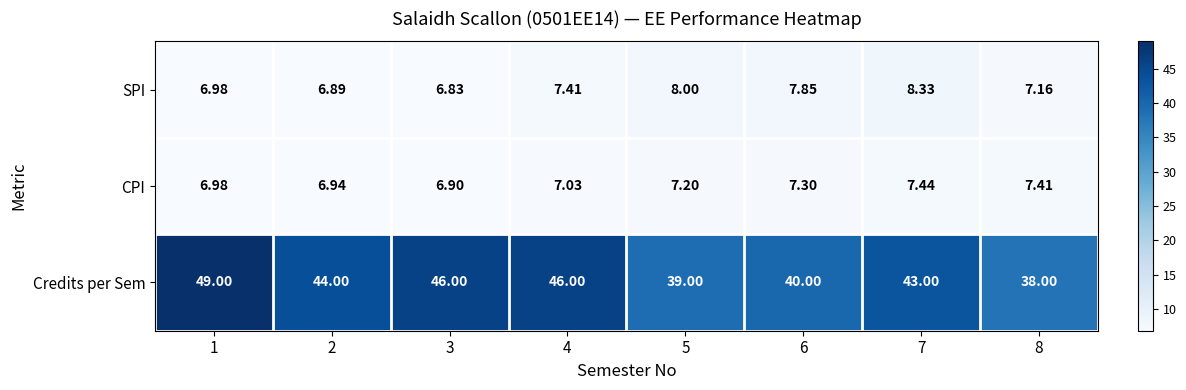

Between 1 and 6, which series saw the biggest shift?

Credits per Sem